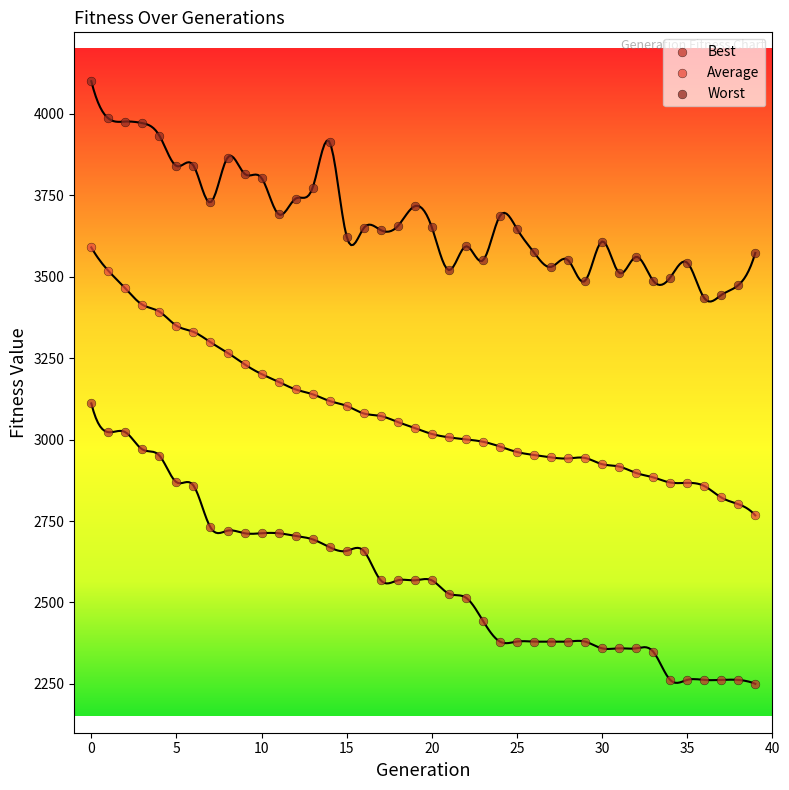

Which series has the largest Y range (max minus min)?

Best